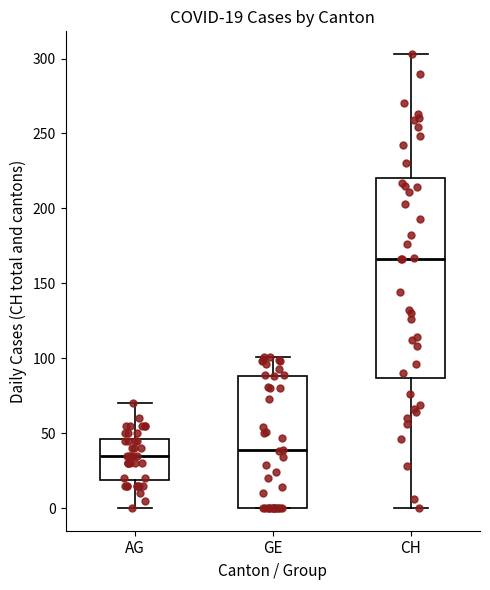

Which box is the tallest, from its lower edge to its upper edge?

CH